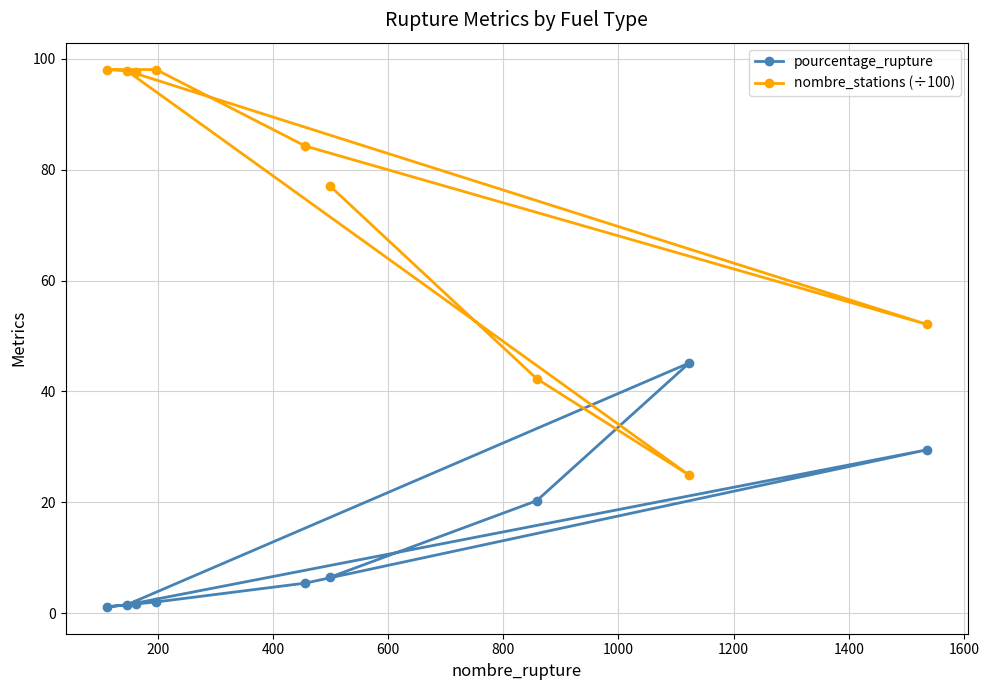

List the series in order of their peak value, lowest first.

pourcentage_rupture, nombre_stations (÷100)